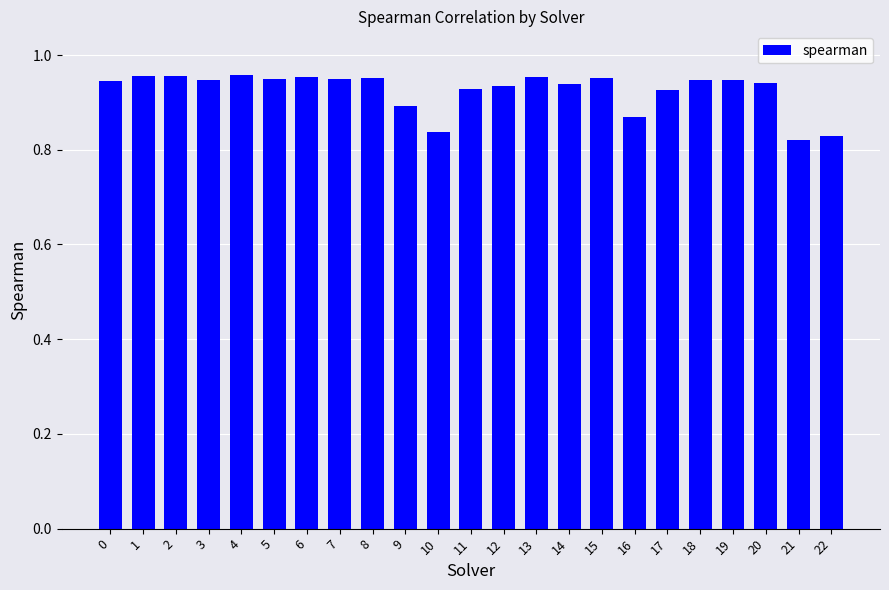

True or false: the data shows 0.9 at 12.

True